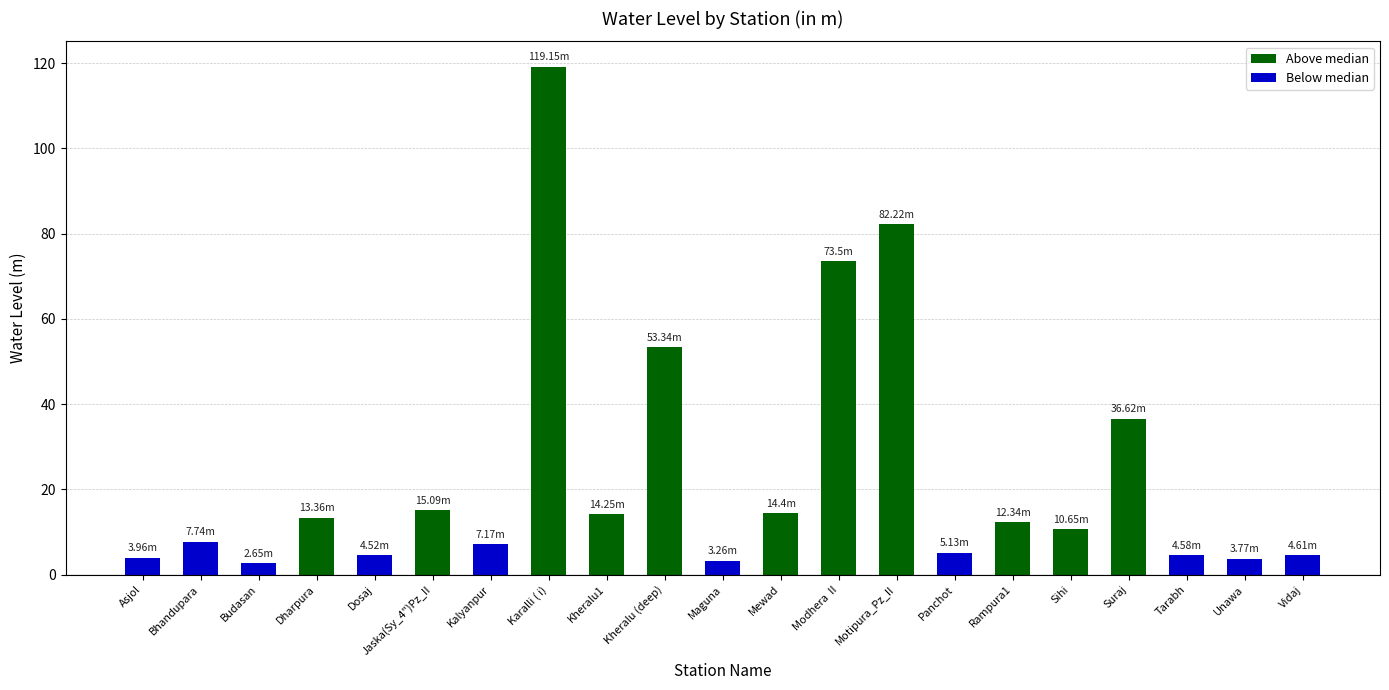

What position from the left is Kheralu (deep)?

10